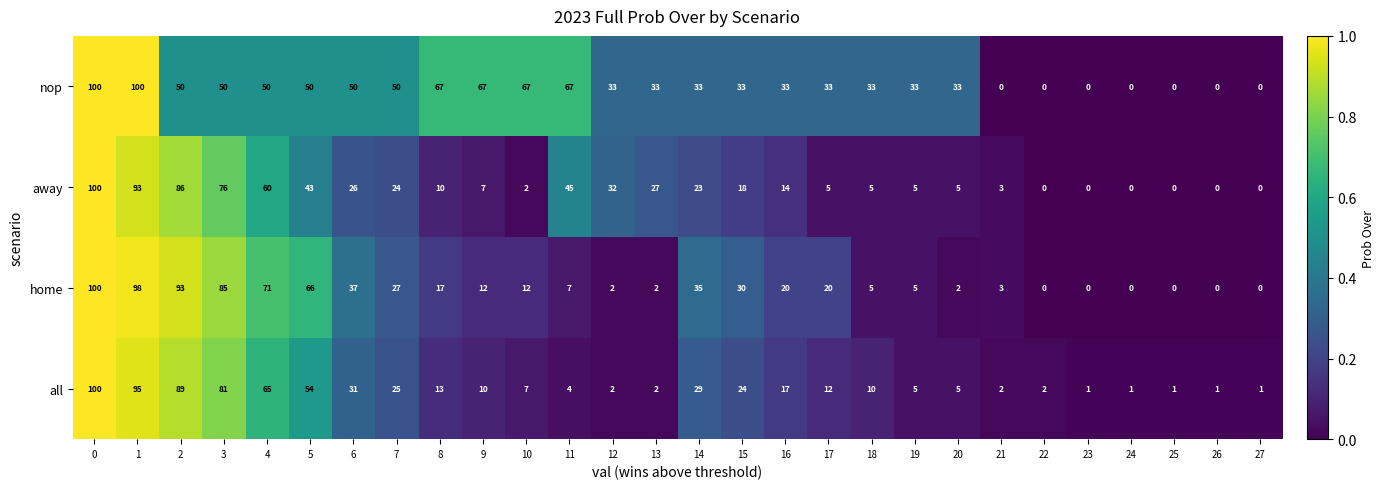

At which label is home closest to 50?

6